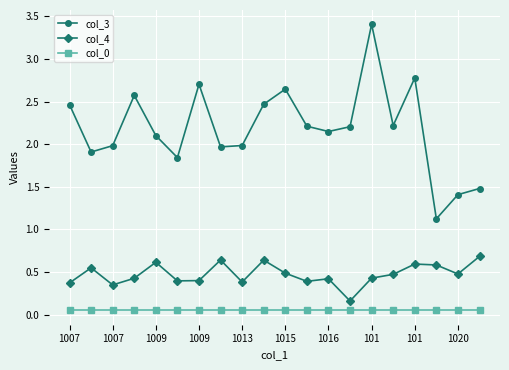

List the series in order of their overall mean, highest first.

col_3, col_4, col_0